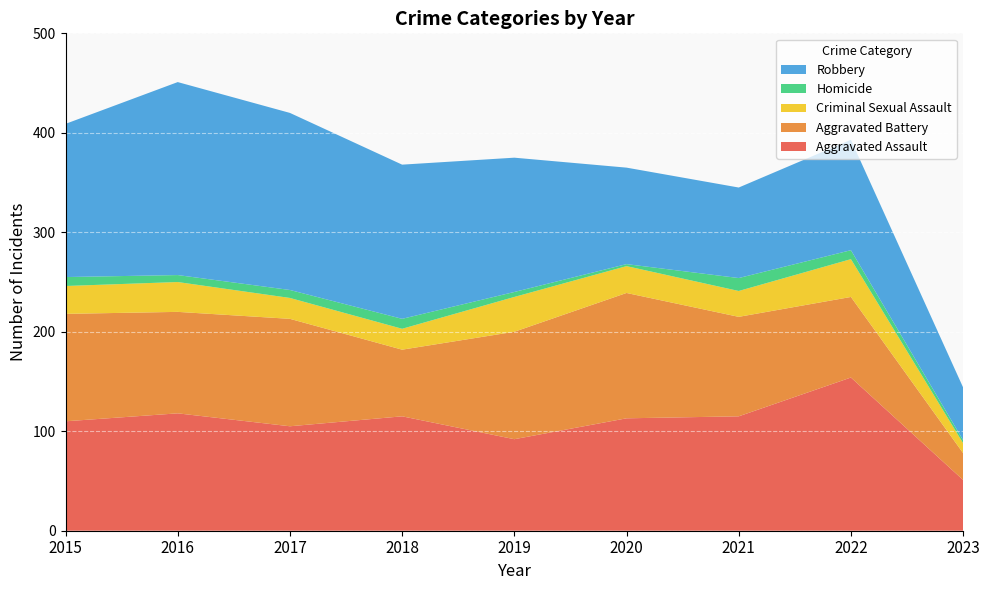

Reading left to right, transcribe all the data shown in this chart.

Aggravated Assault: 110	118	105	115	92	113	115	154	51
Aggravated Battery: 108	102	108	67	108	126	100	81	27
Criminal Sexual Assault: 28	30	21	21	35	27	26	38	10
Homicide: 9	7	8	10	5	2	13	9	3
Robbery: 154	194	178	155	135	97	91	111	53